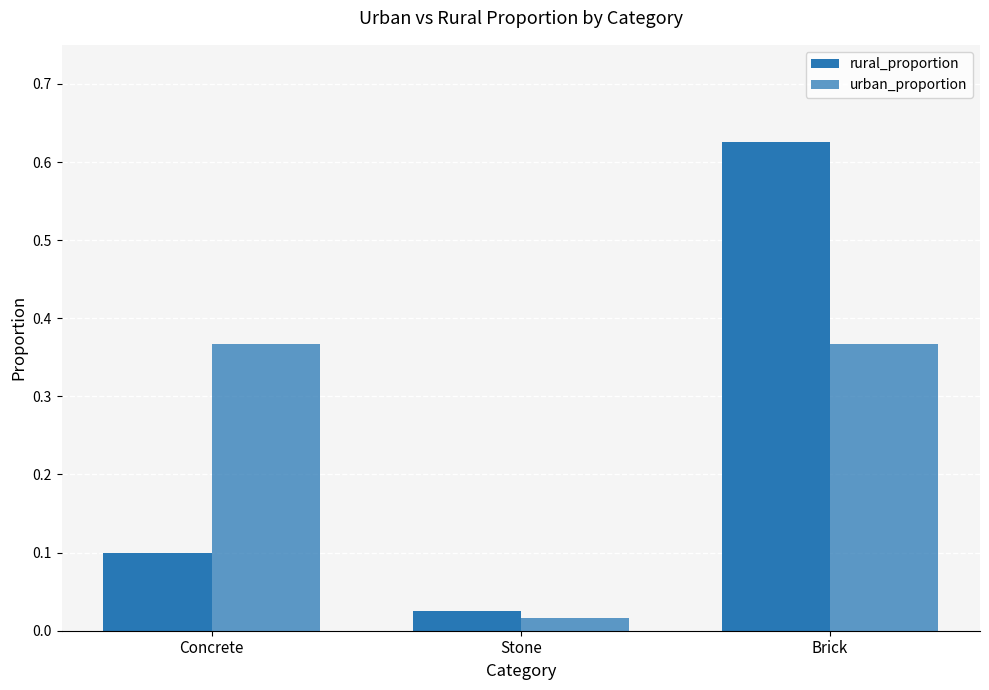

What is the total value across all series at Concrete?

0.5